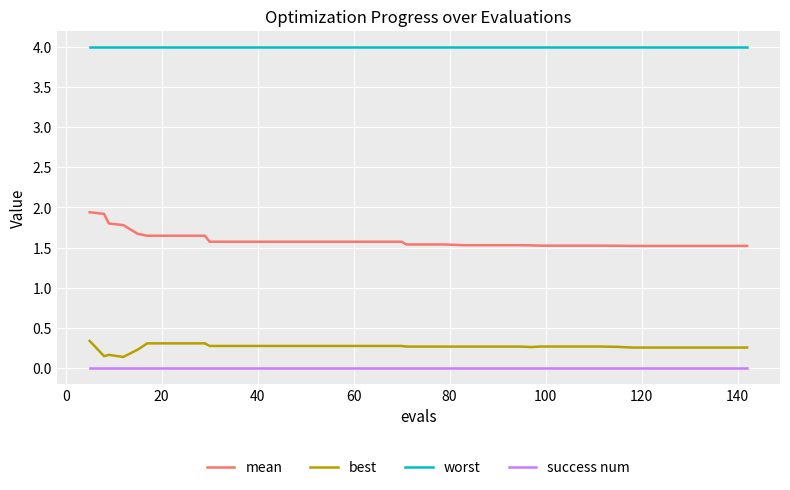

True or false: best and worst cross at least once.

False